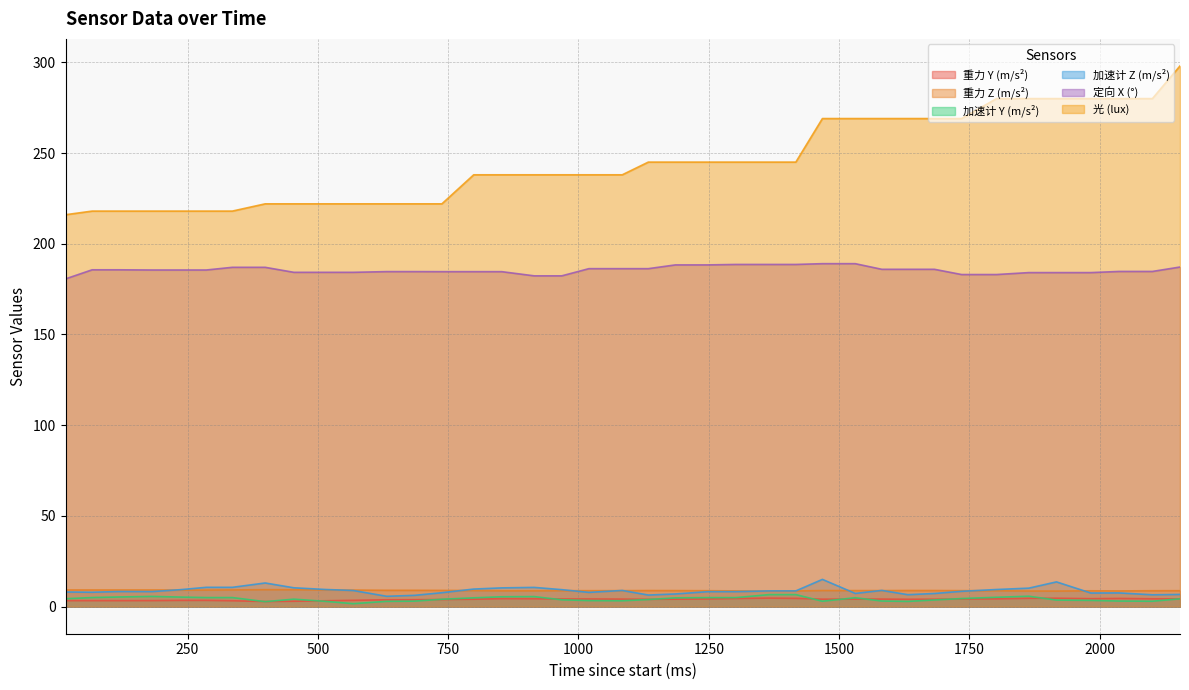

True or false: 定向 X (°) has a value of 77.5 at 738.

False